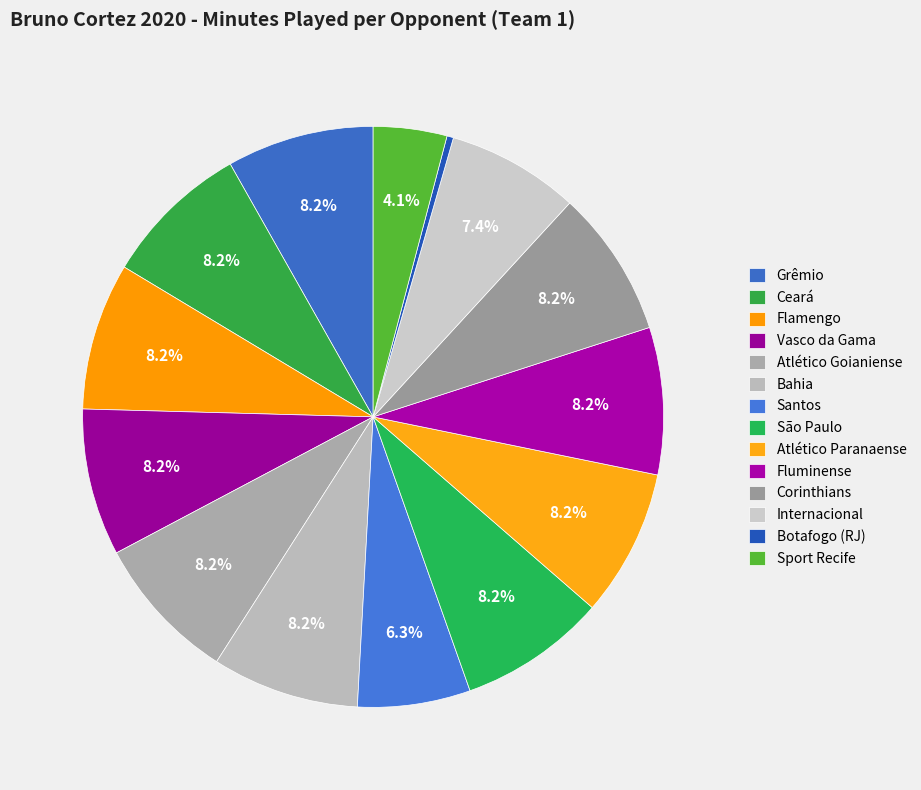

What is the total percentage of Botafogo (RJ) and Bahia?

8.6%